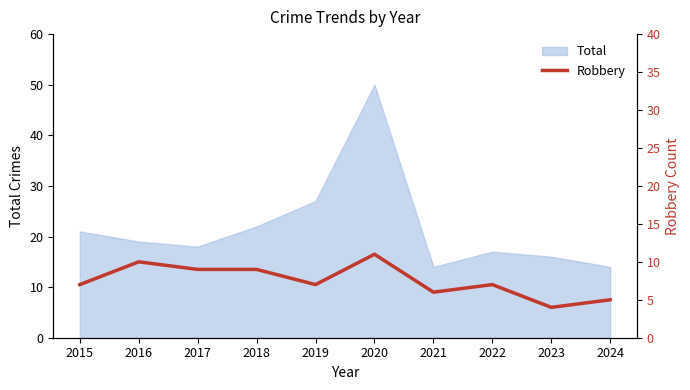

At which category does the data reach its first local peak?

2016